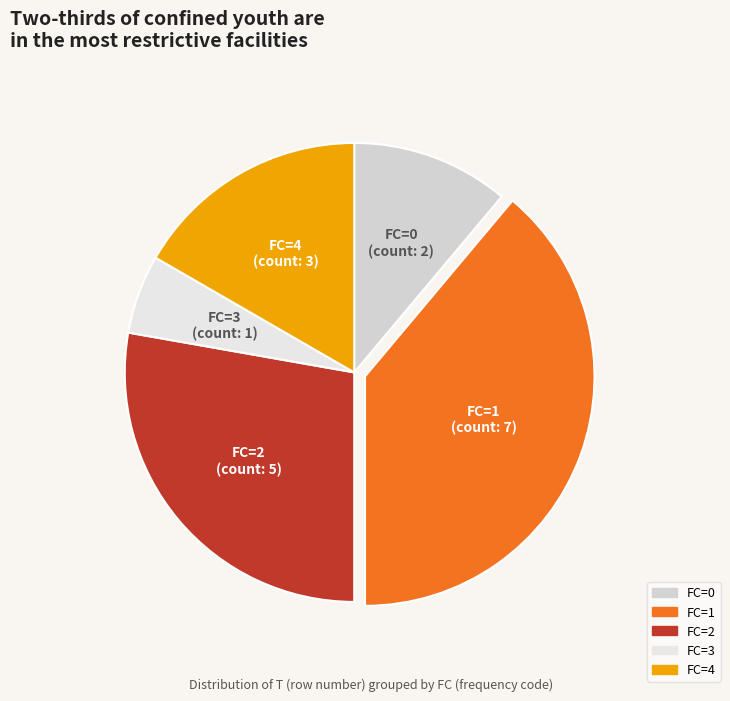

Which has a higher value, FC=3 or FC=2?

FC=2